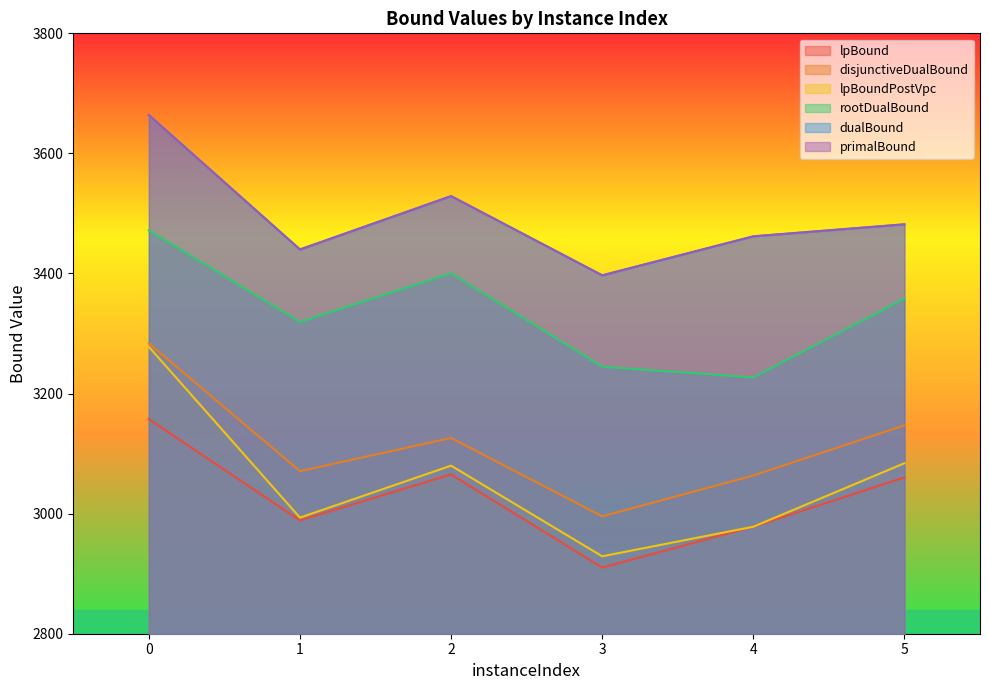

What is the total value across all series at 0?

20518.3